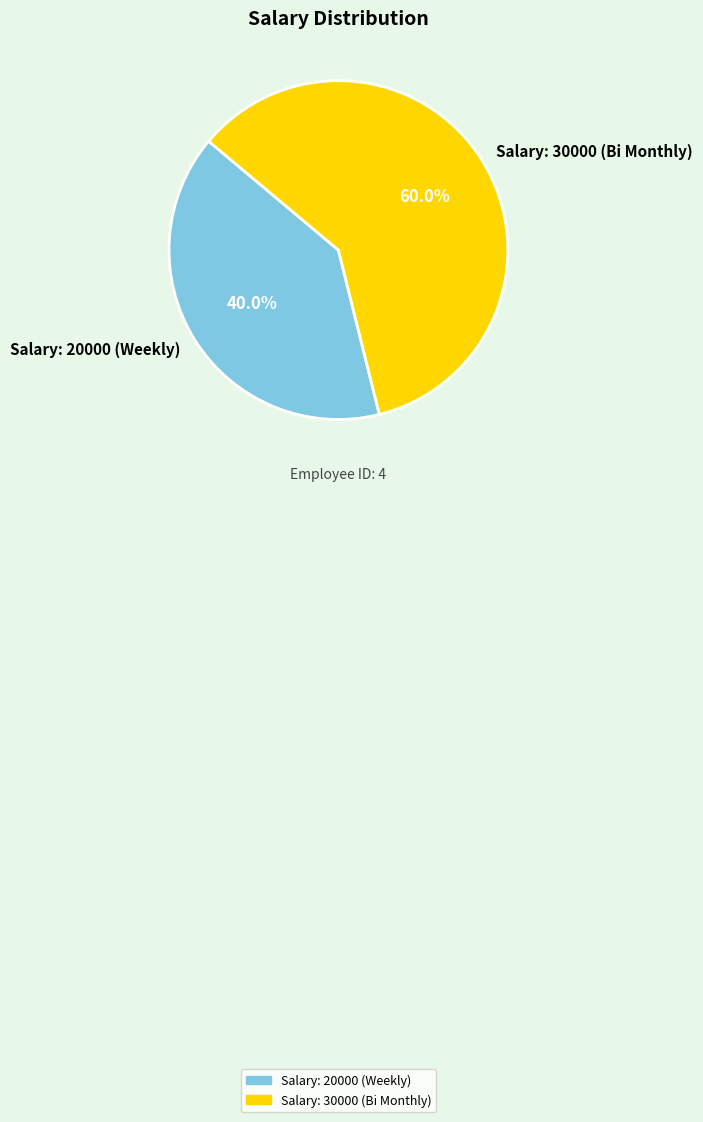

What is the ratio of the value at Salary: 30000 (Bi Monthly) to the value at Salary: 20000 (Weekly)?

1.5